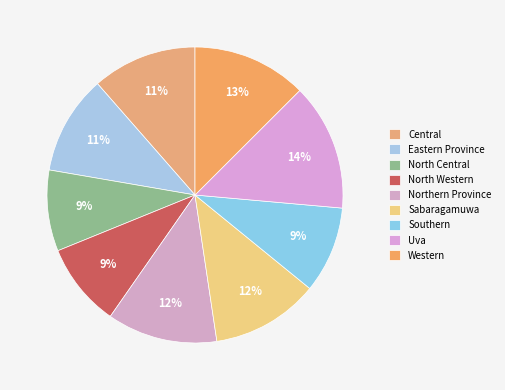

How many slices are in this pie chart?

9